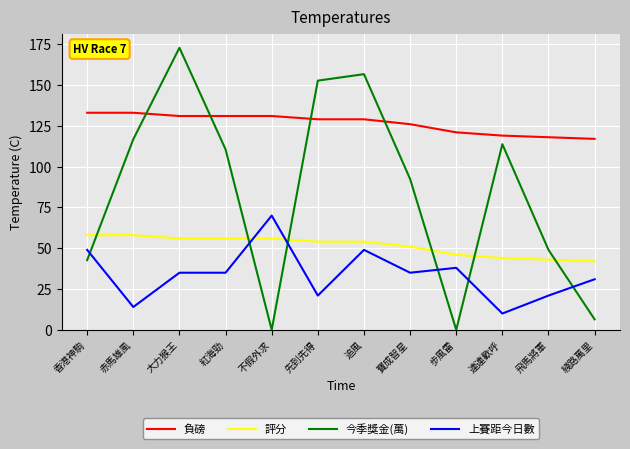

Reading left to right, what are all the values shown in this chart?

負磅: 133.0	133.0	131.0	131.0	131.0	129.0	129.0	126.0	121.0	119.0	118.0	117.0
評分: 58.0	58.0	56.0	56.0	56.0	54.0	54.0	51.0	46.0	44.0	43.0	42.0
今季獎金(萬): 42.7	116.8	172.8	110.6	0.0	152.7	156.6	92.4	0.0	113.7	49.0	6.4
上賽距今日數: 49.0	14.0	35.0	35.0	70.0	21.0	49.0	35.0	38.0	10.0	21.0	31.0